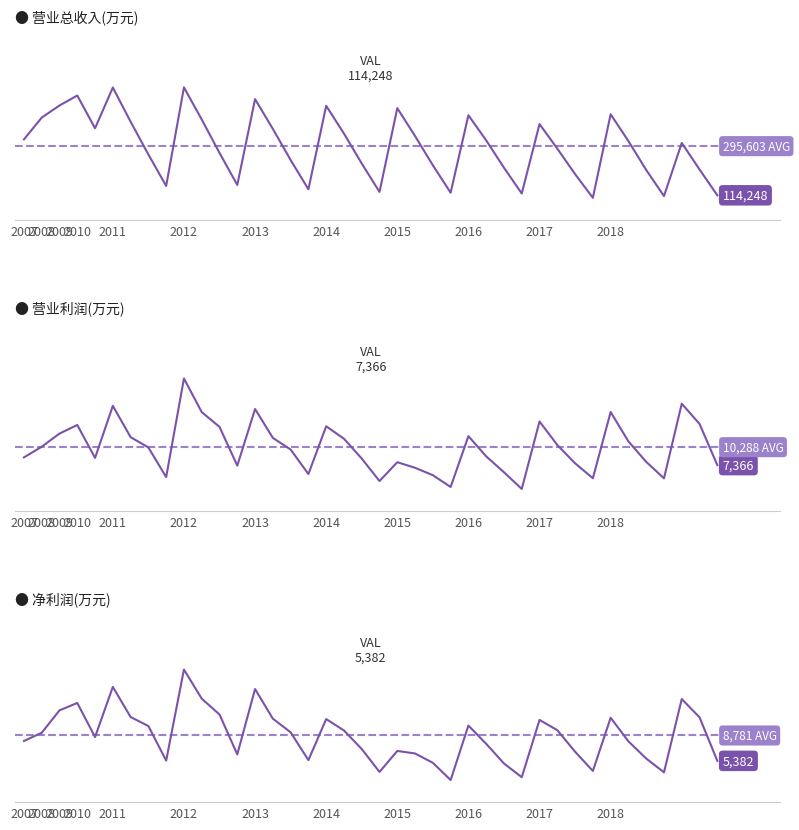

Is this an area chart (filled region under the line)?

No